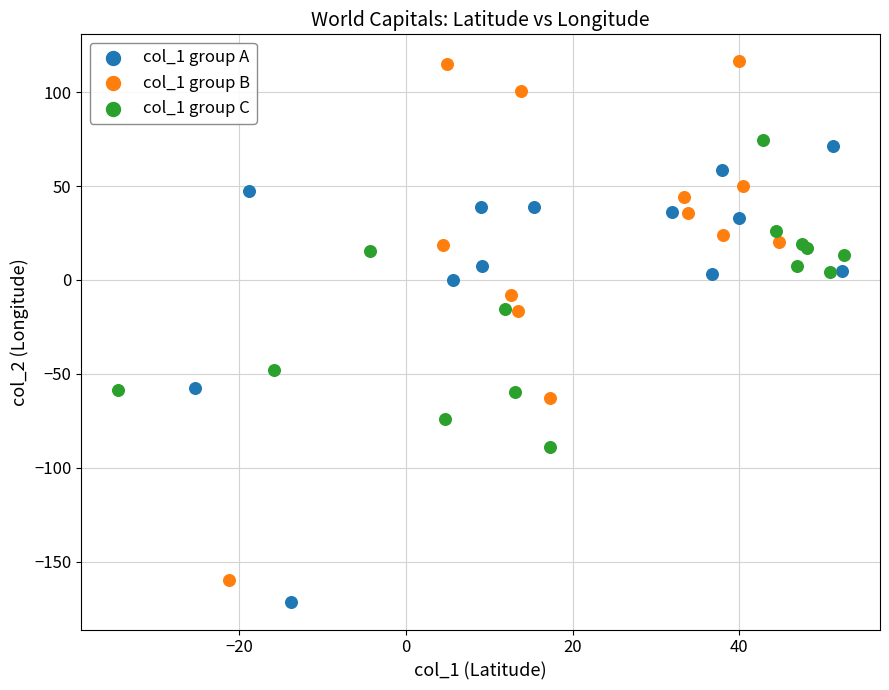

Which series contains the highest Y value?

col_1 group B